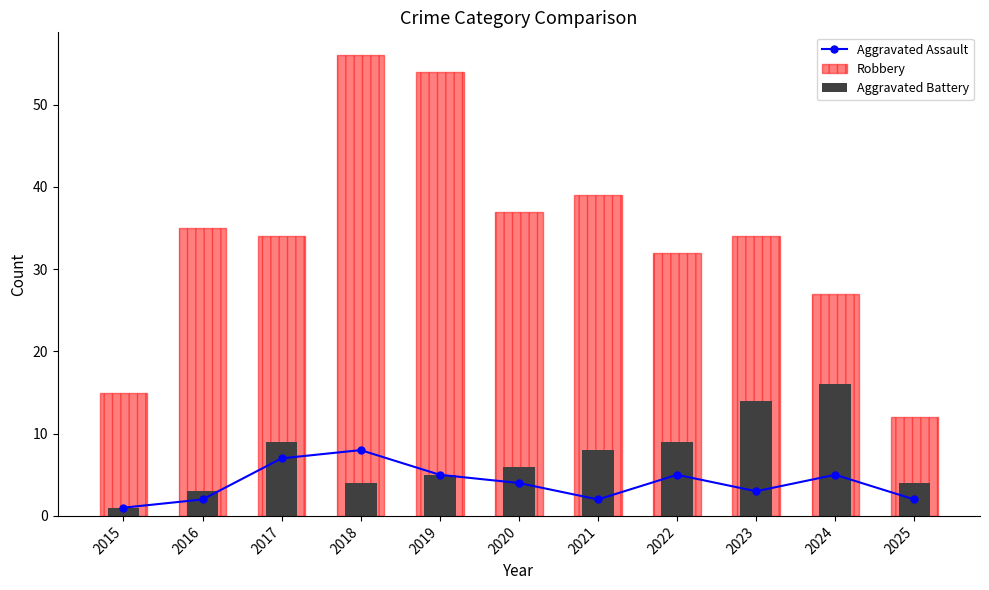

What is the lowest value of the Robbery series?

12